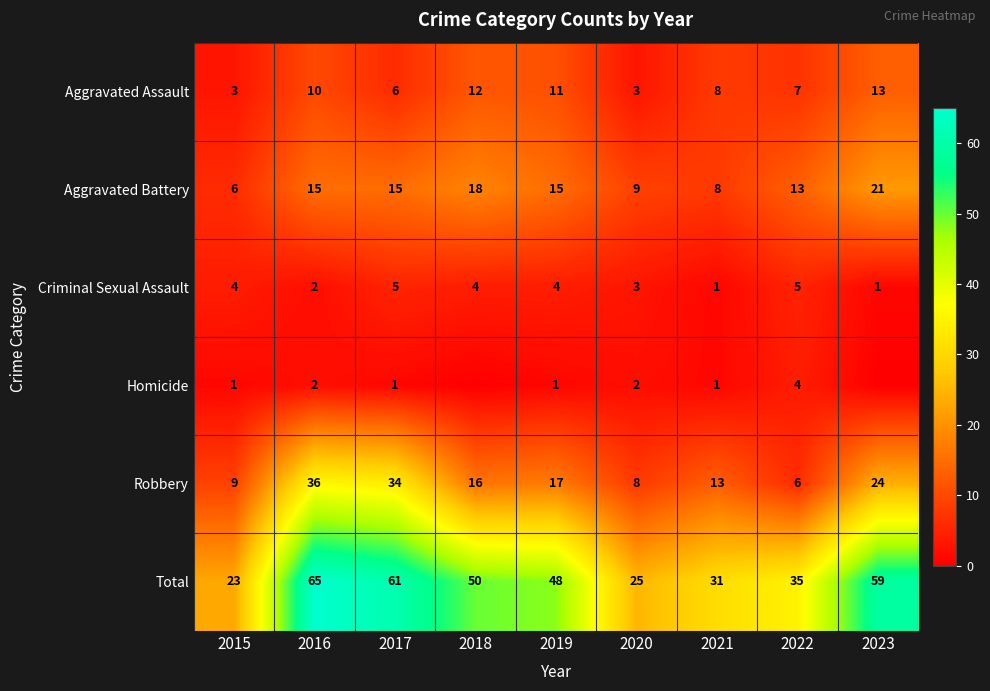

What is the difference between the second highest and minimum values in the Robbery series?

28